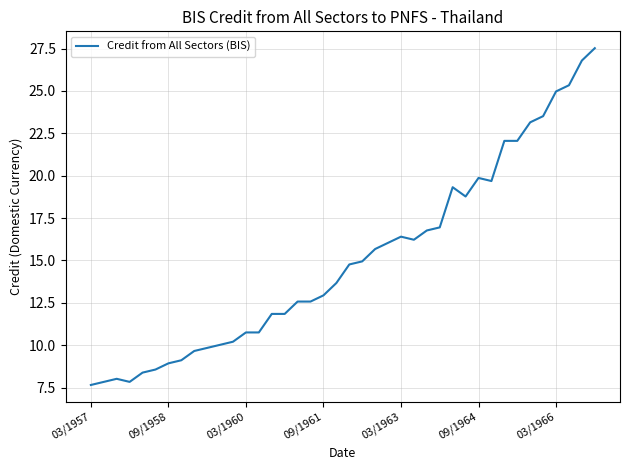

What is the maximum value shown in the chart?

27.5